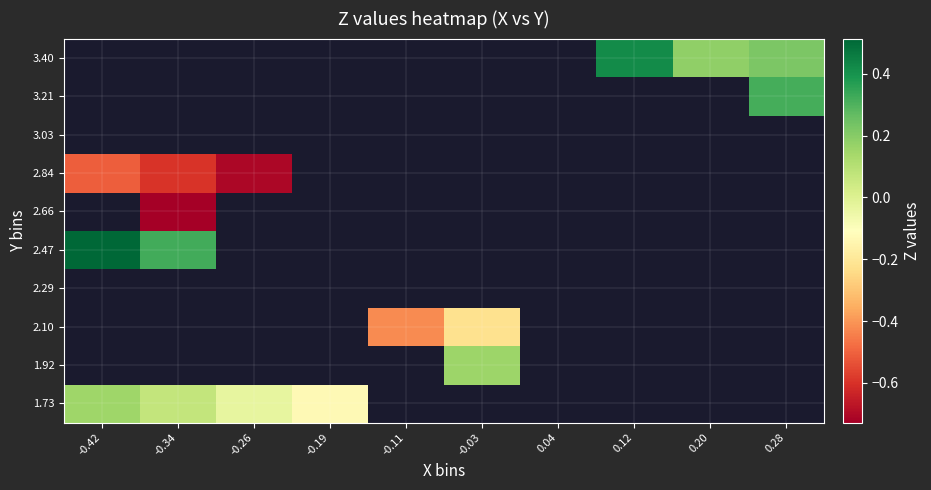

Which category has the lowest value across all series?

-0.34